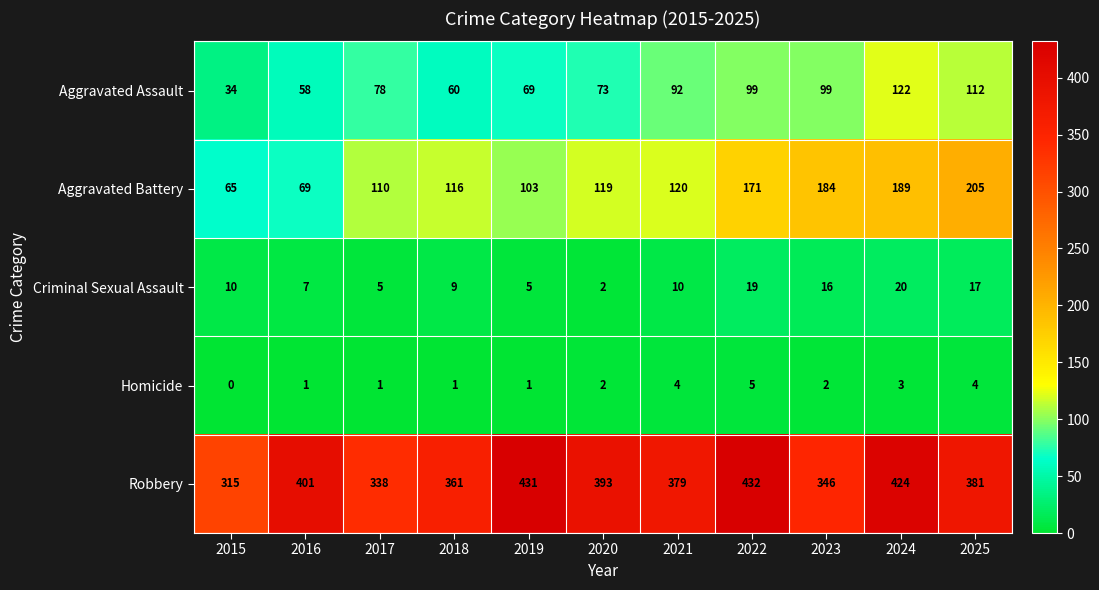

The value of Homicide at 2020 is 3. True or false?

False